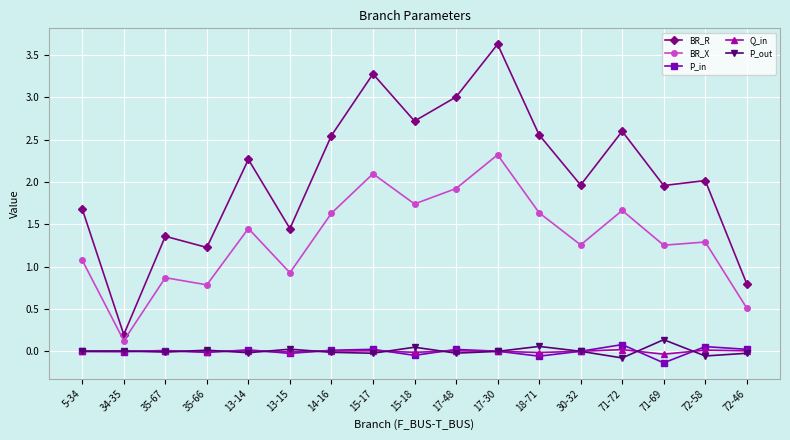

Is it true that Q_in equals 0.0 at 72-58?

True